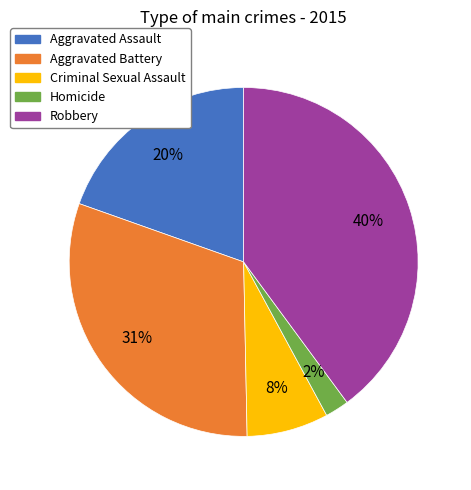

Is there any slice that represents more than half of the pie?

No